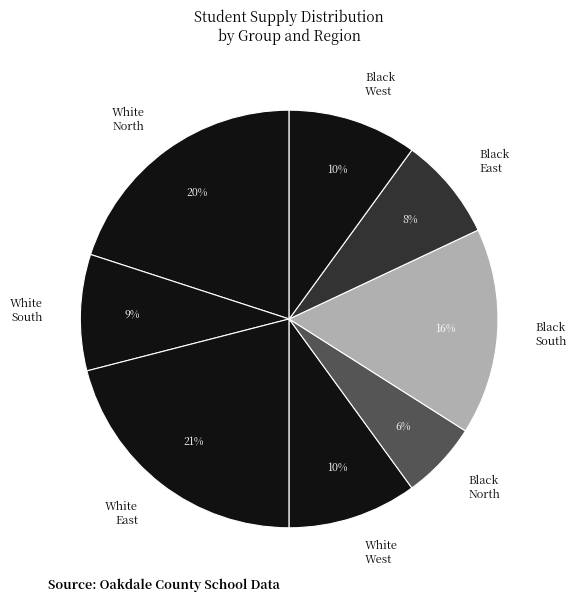

Is Black West the majority of the pie?

No